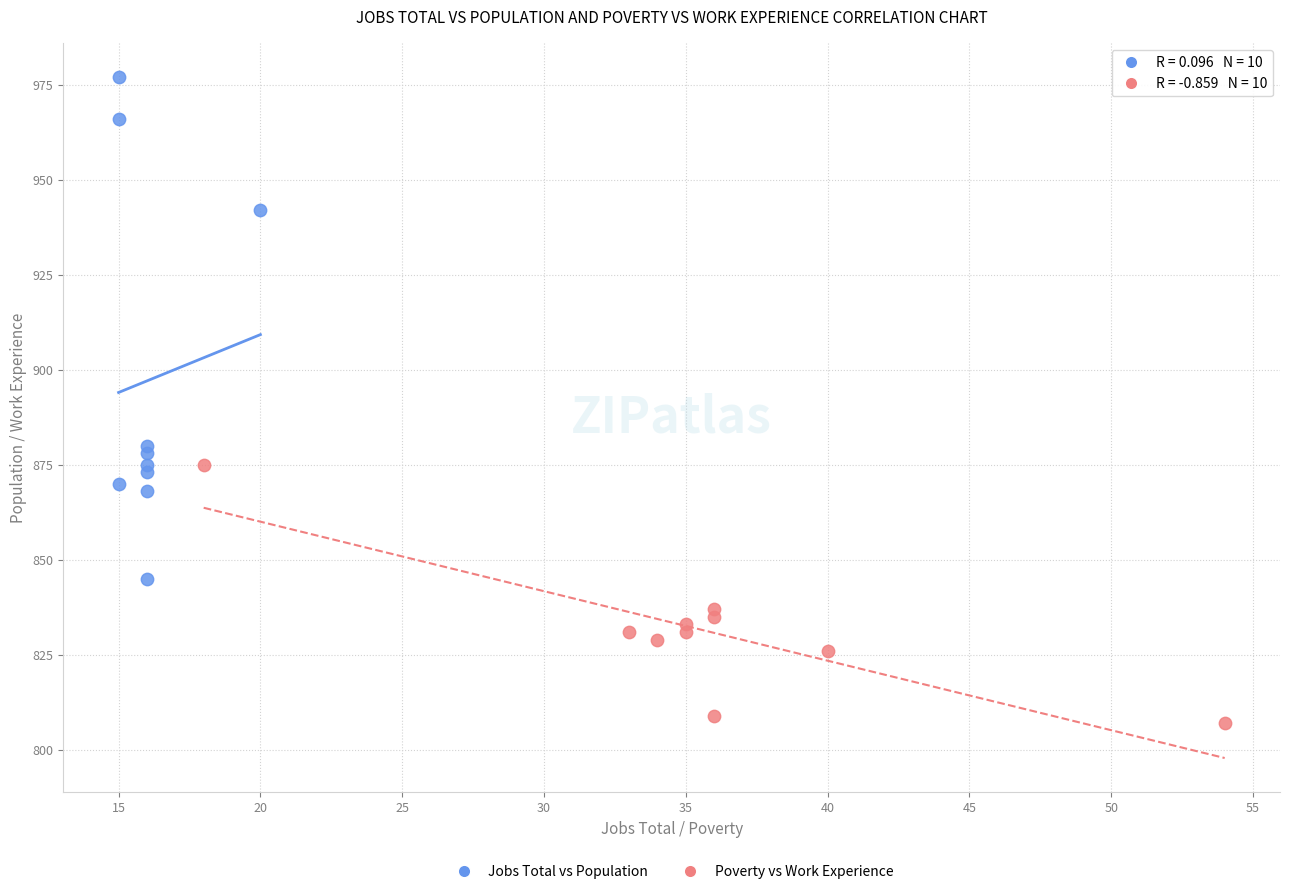

Which series has the widest spread of Y values?

Jobs Total vs Population